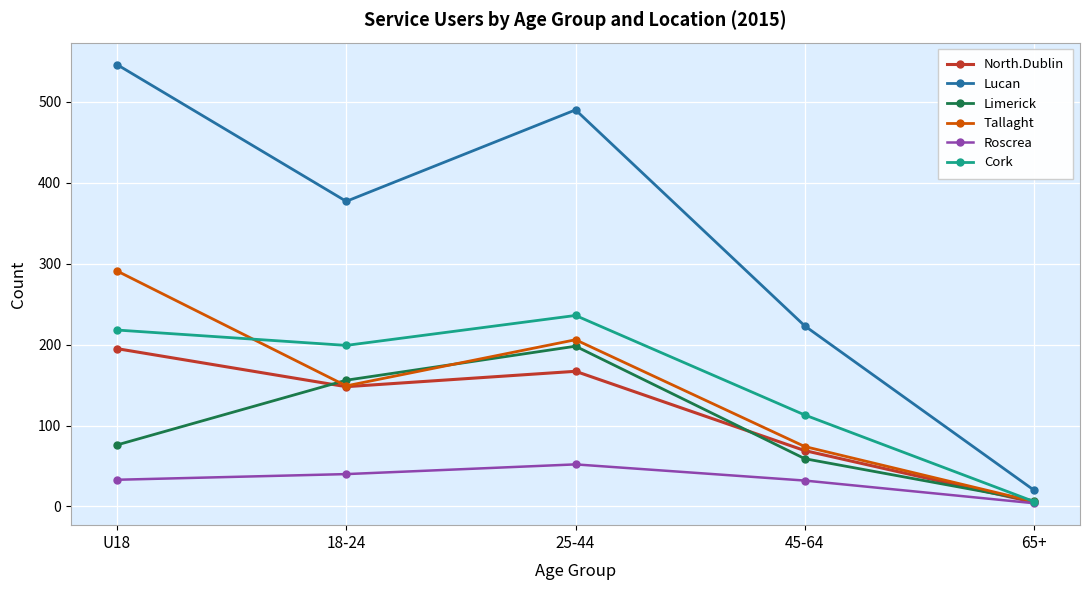

What is the sum of the Tallaght values at 45-64 and 65+?

80